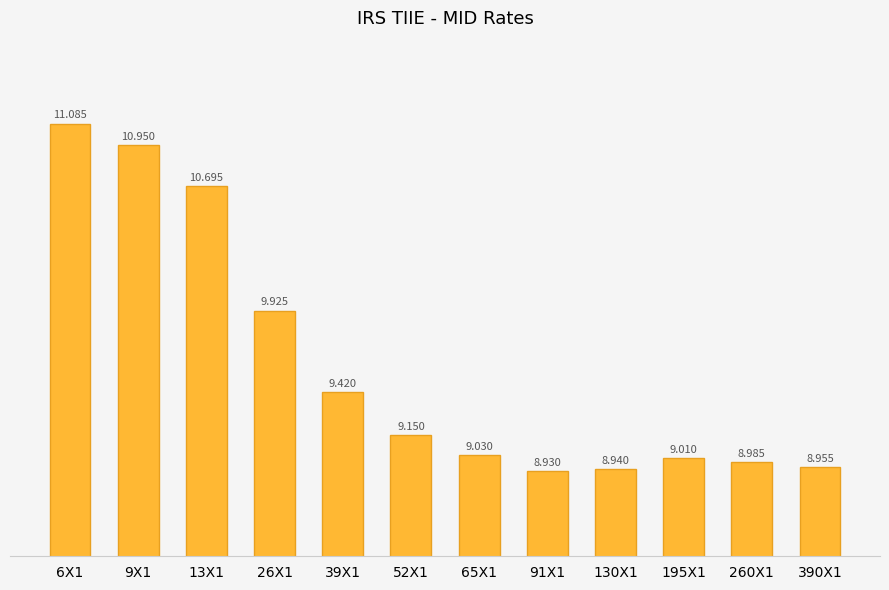

Reading left to right, list all the values displayed in this chart.

6X1=11.1	9X1=10.9	13X1=10.7	26X1=9.9	39X1=9.4	52X1=9.2	65X1=9.0	91X1=8.9	130X1=8.9	195X1=9.0	260X1=9.0	390X1=9.0